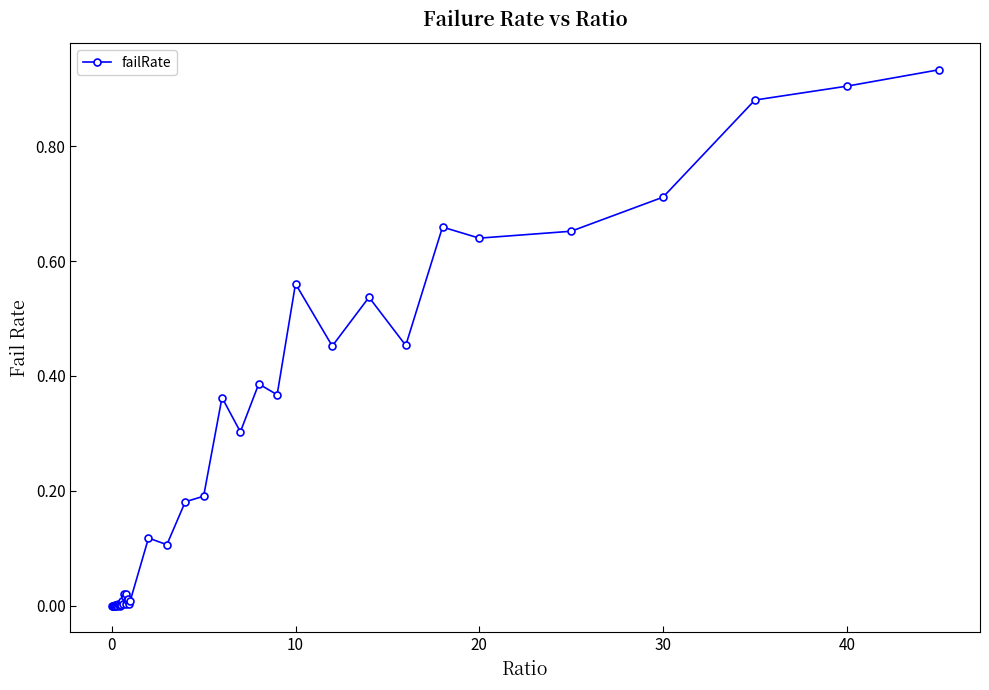

What is the sum of all values?

9.5